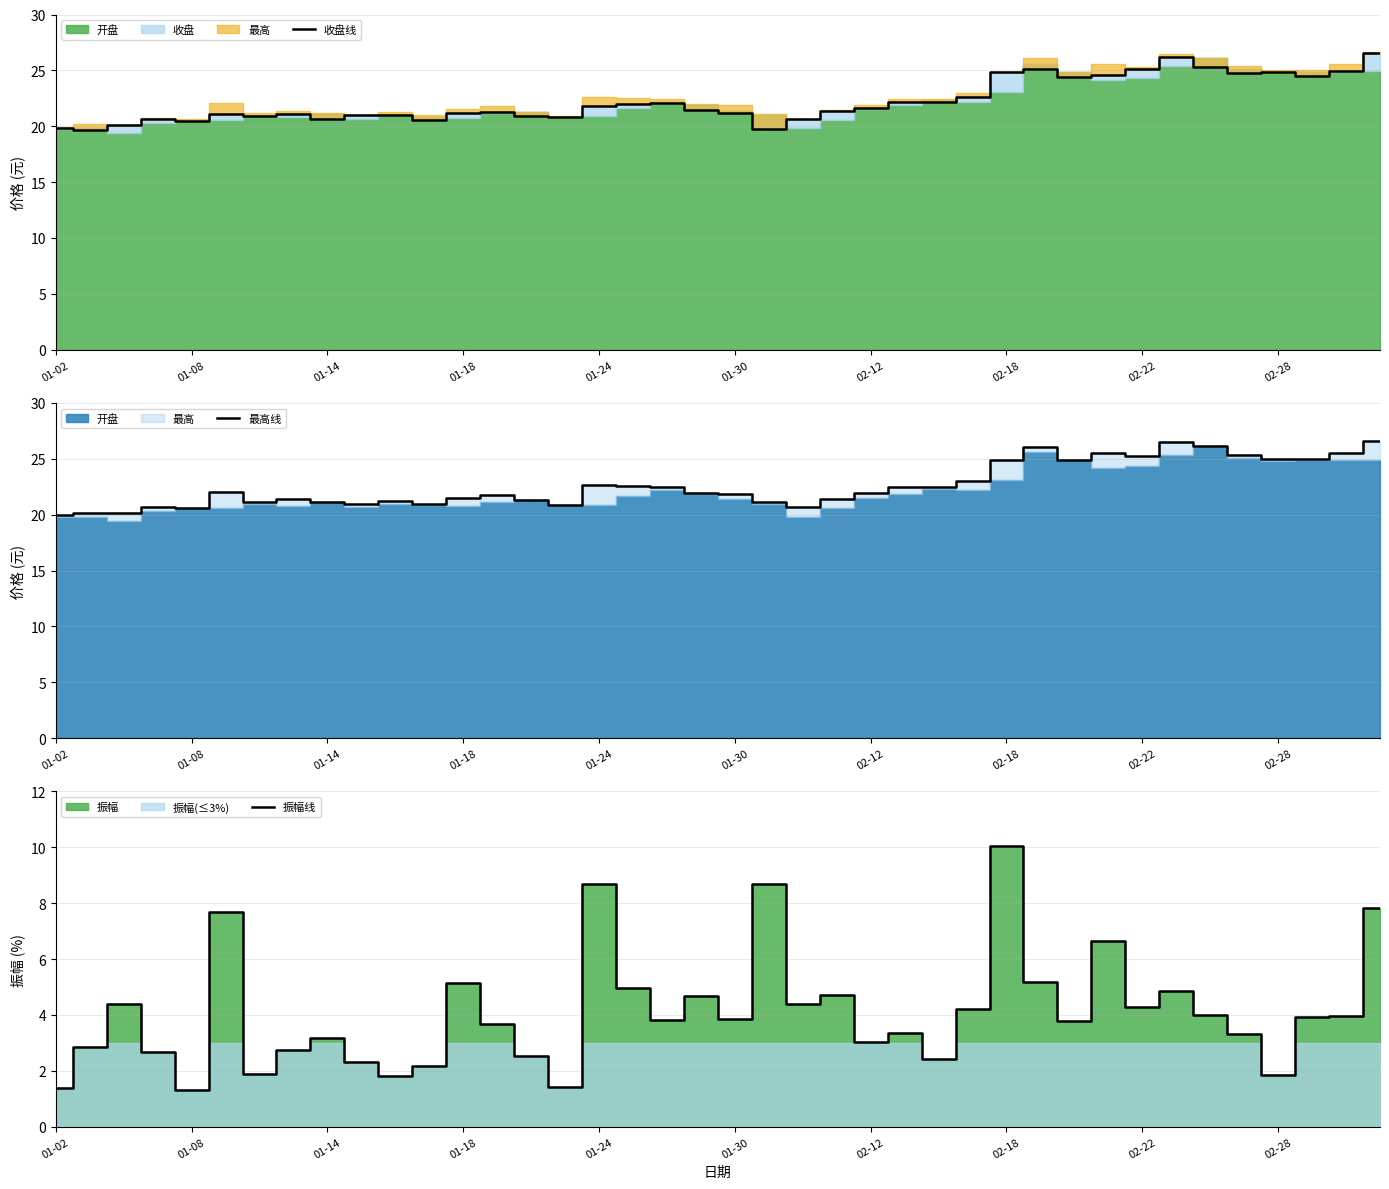

How many values in the 振幅线 series exceed 3?

27